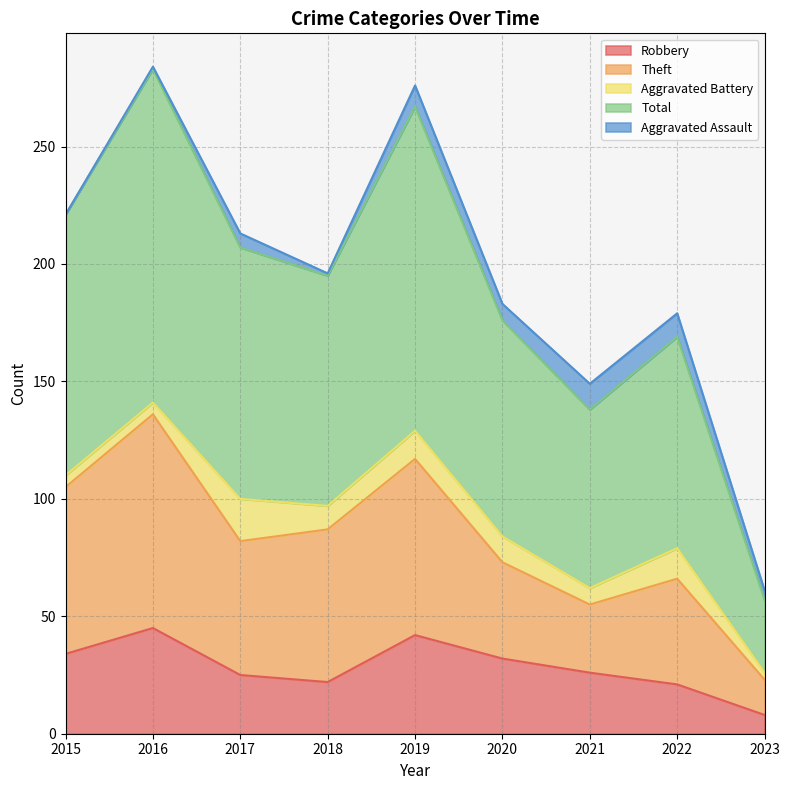

At which category does Total reach its first local valley?

2018